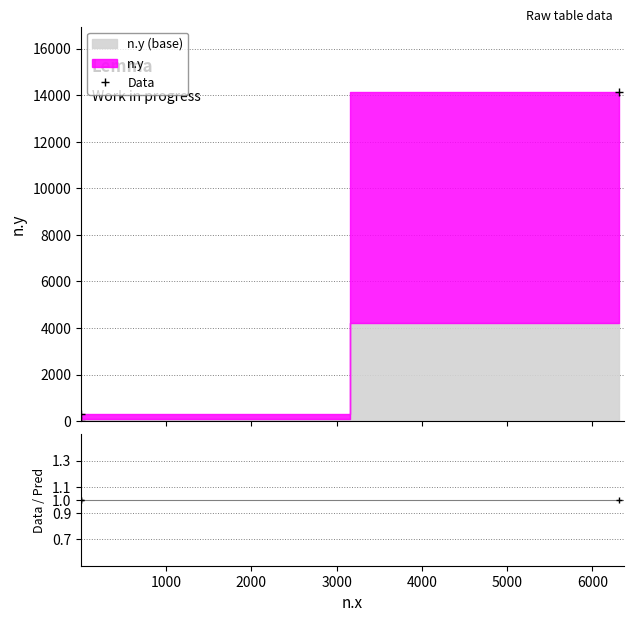

The chart shows a value of 4 at aigue. True or false?

False